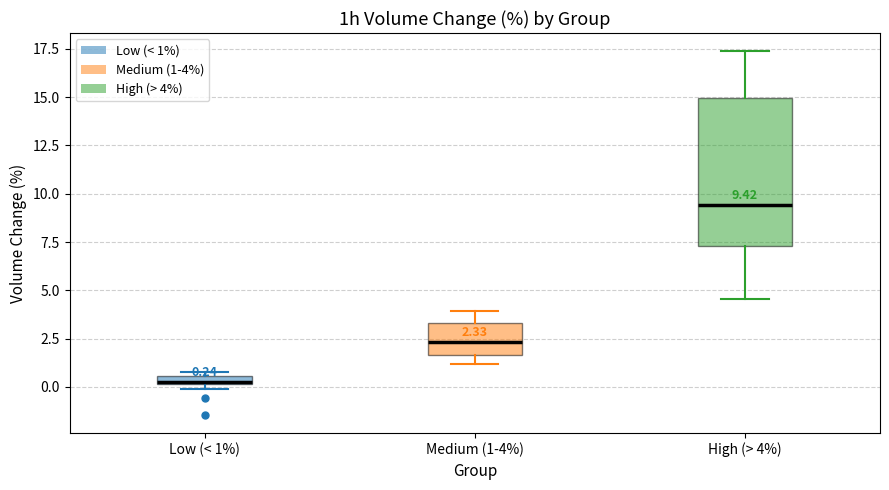

Comparing the boxes themselves (not the whiskers), which one is the tallest?

High (> 4%)